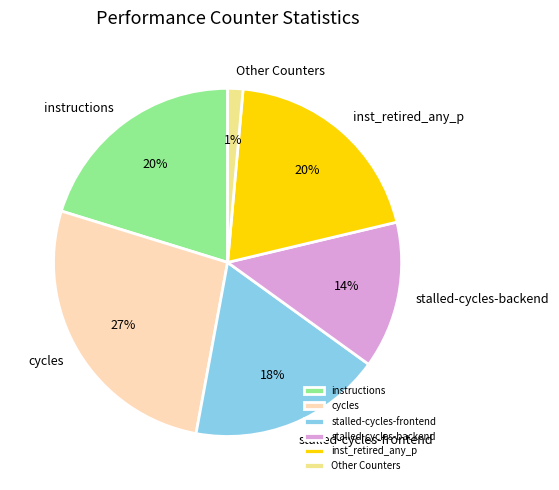

What percentage is the instructions slice, to the nearest percent?

20%